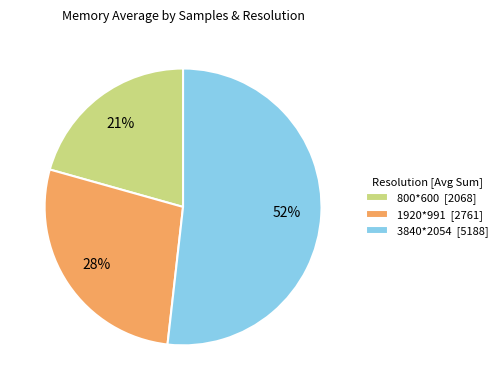

Is it true that 3840*2054 [5188] is 38% of the pie?

False